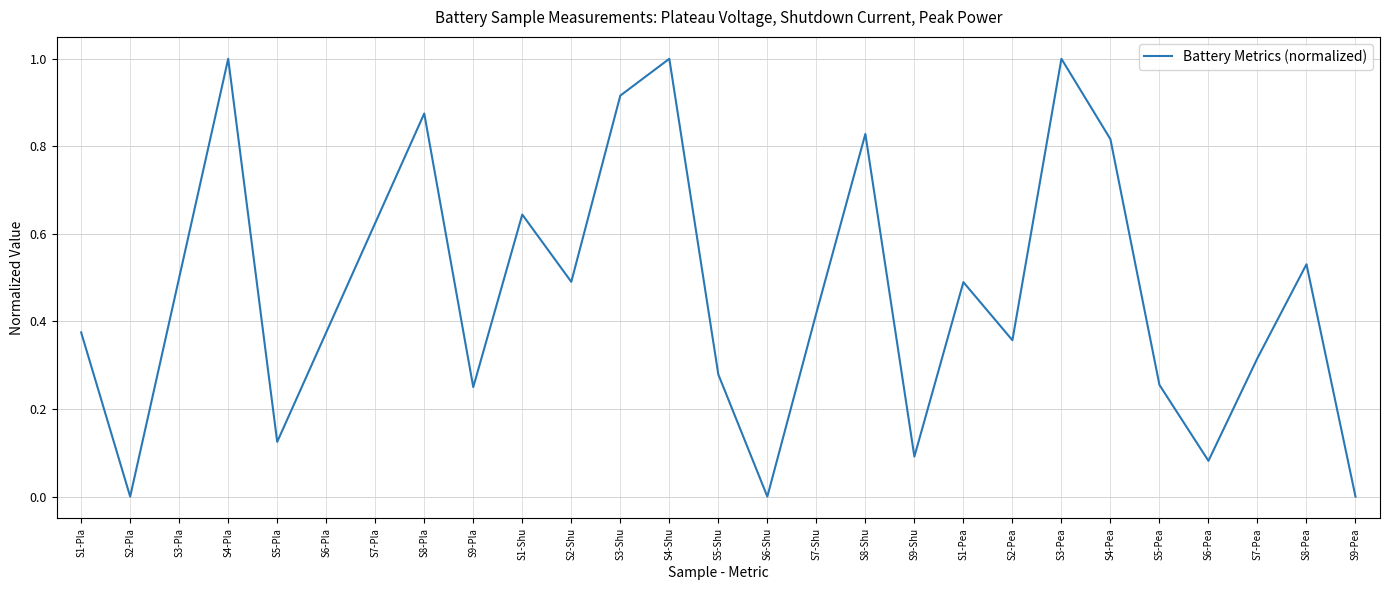

Is it true that the value at S9-Shu is 0.1?

True